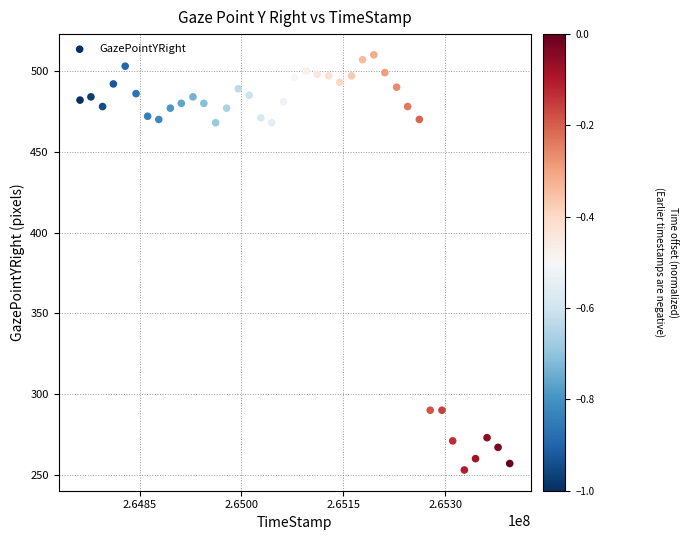

What is the range of Y values (max minus min)?

257